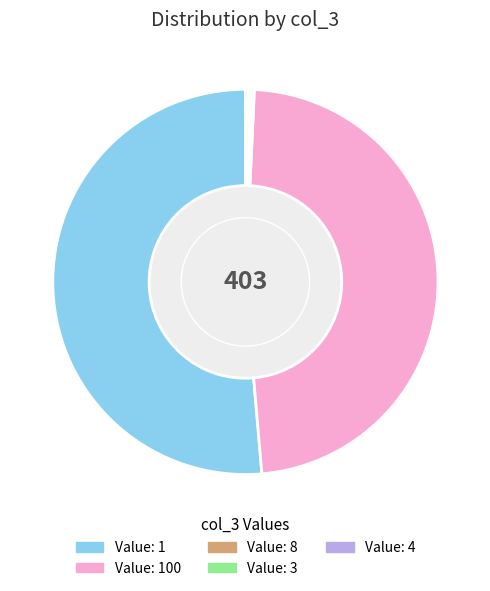

How many segments does this pie chart have?

5